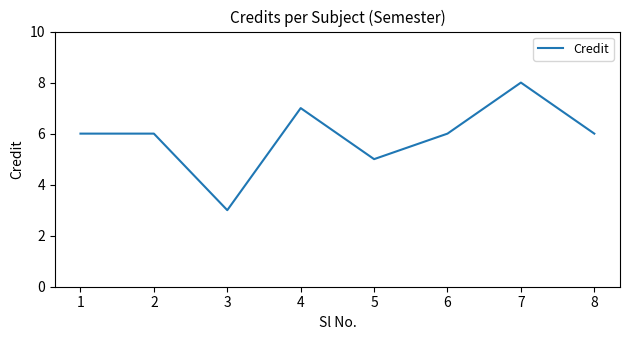

Read the value at 2.

6